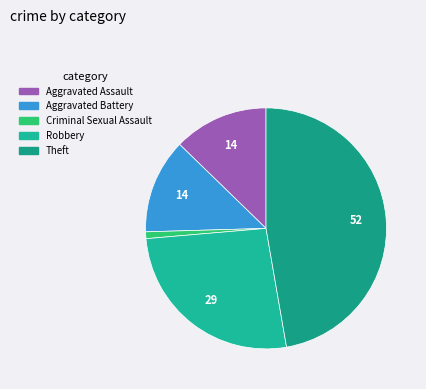

Count the number of slices in the pie.

5